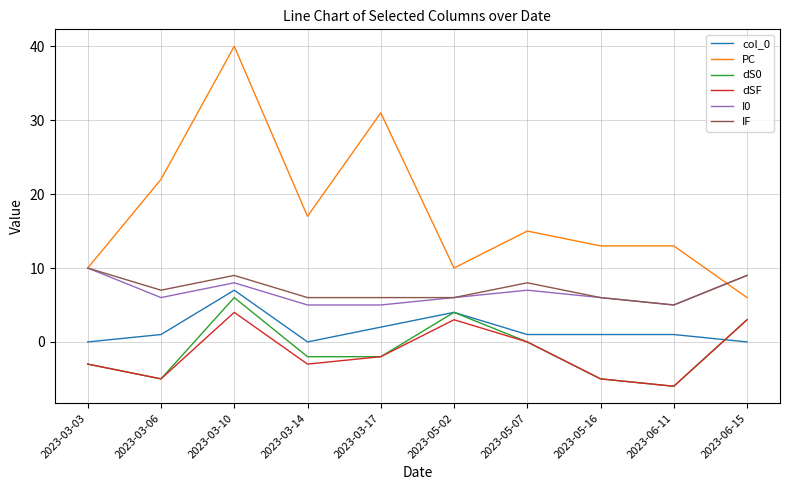

Where is dS0 nearest to the value 0?

2023-05-07